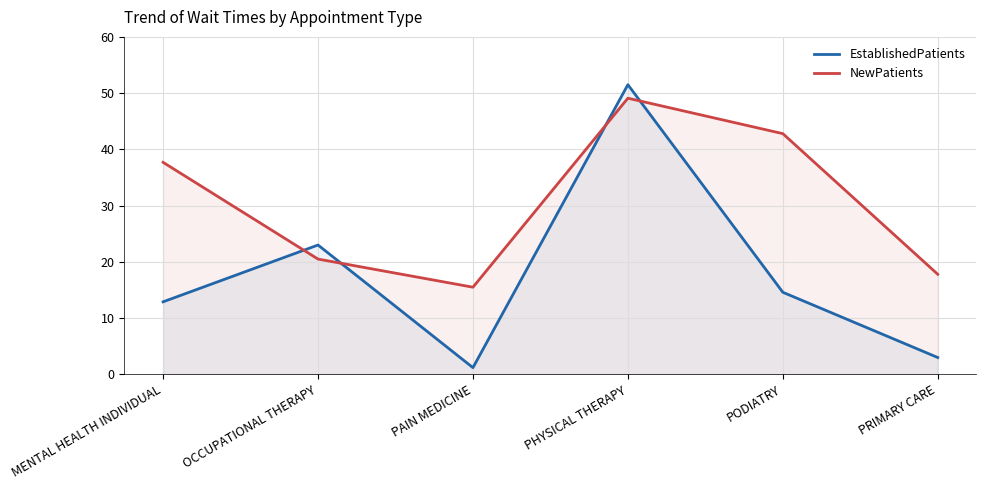

Which series has the widest spread of values?

EstablishedPatients